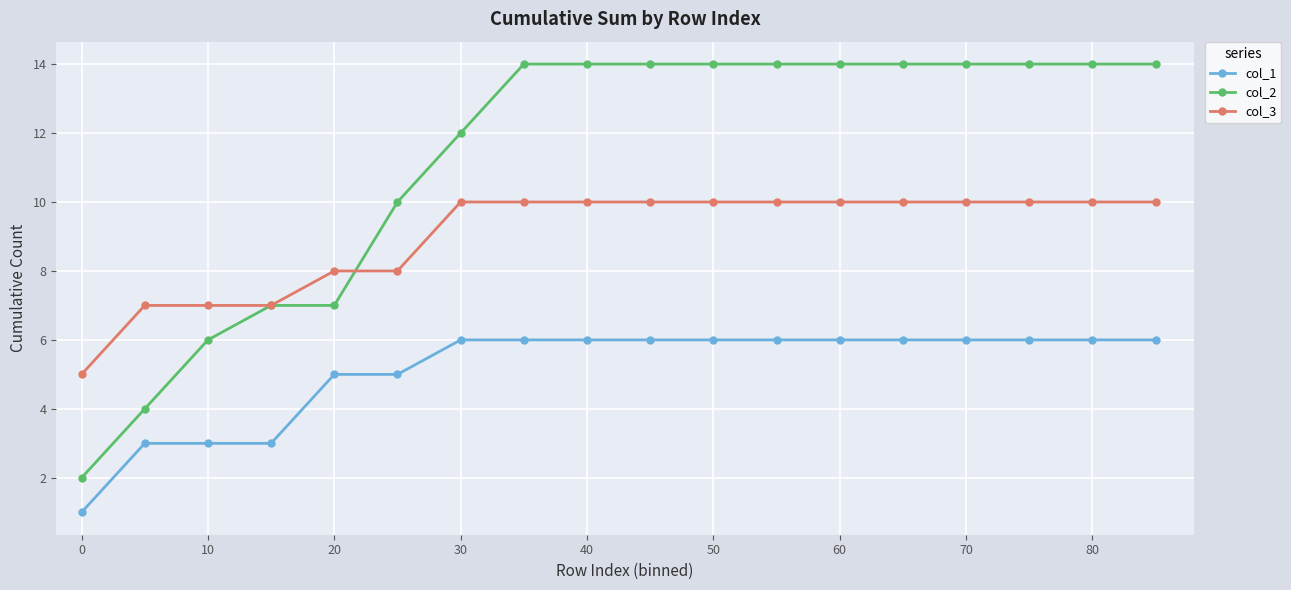

Which series has the largest range (max minus min)?

col_2